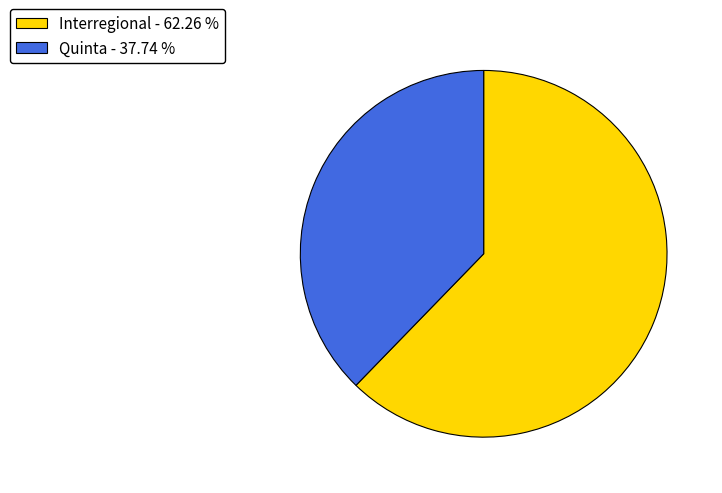

Do Interregional and Quinta together represent more than half of the pie?

Yes